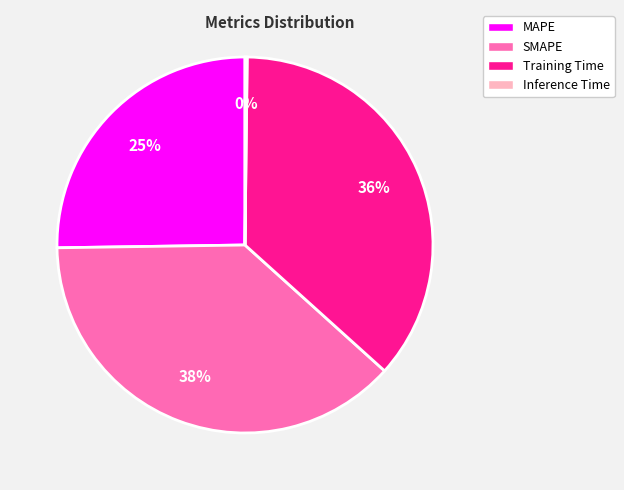

Does SMAPE account for over 50% of the chart?

No